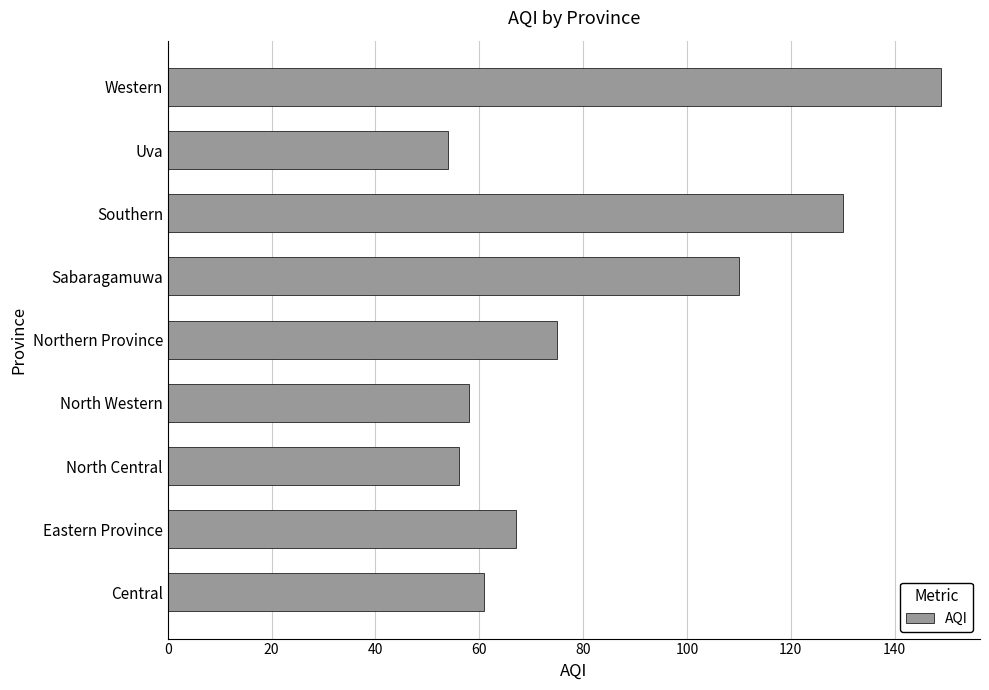

What is the change in value from North Western to Sabaragamuwa?

+52